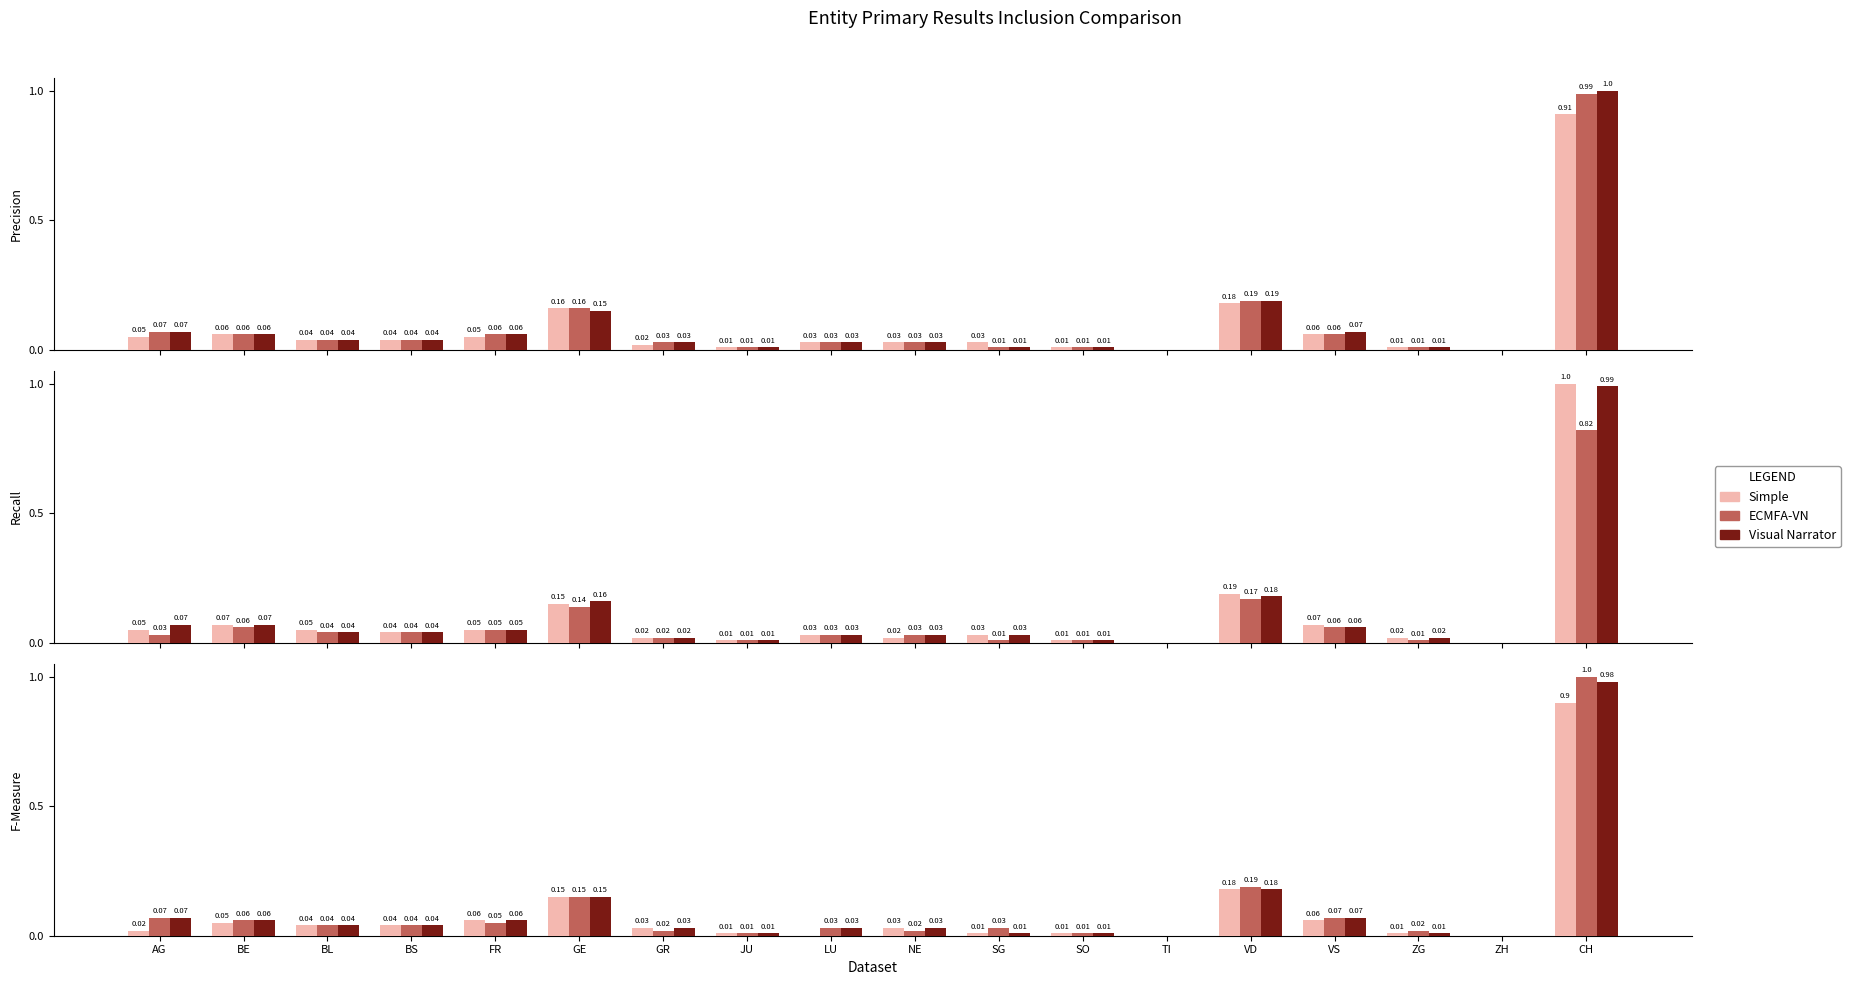

What position from the right is FR?

14